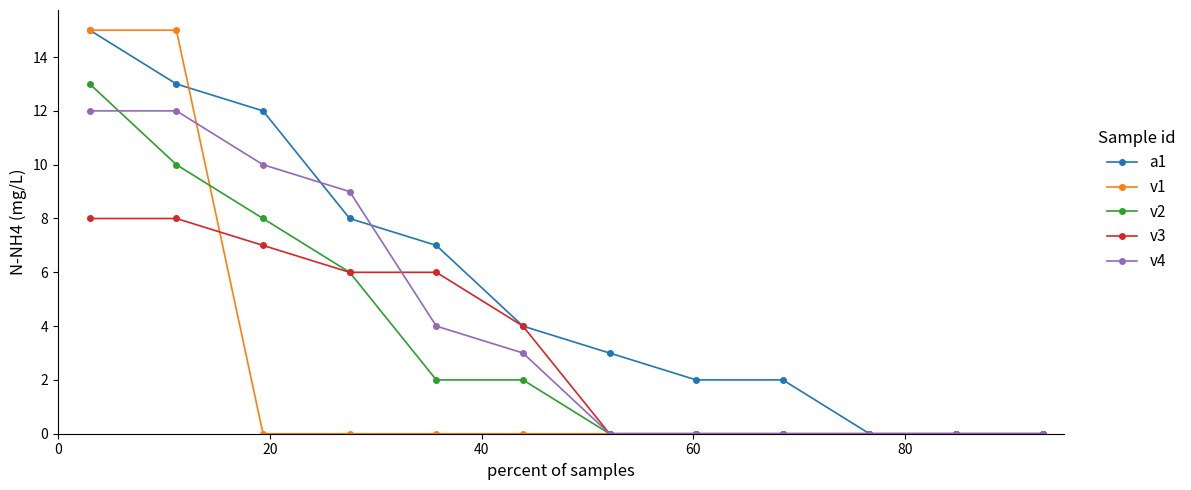

What is the greatest value displayed?

15